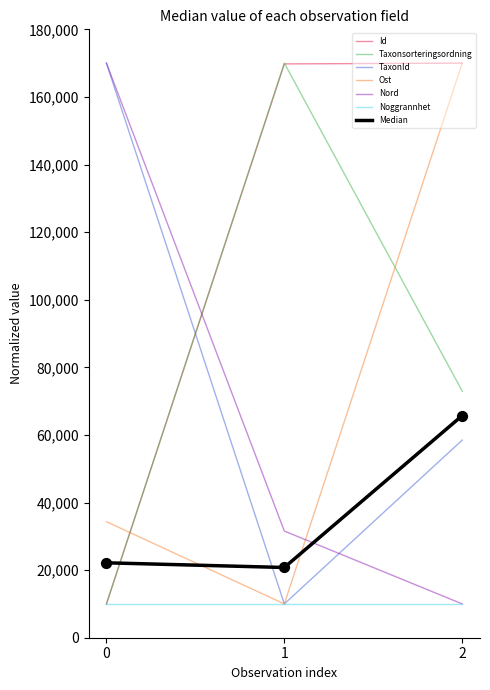

At which category is the sum across all series the highest?

2